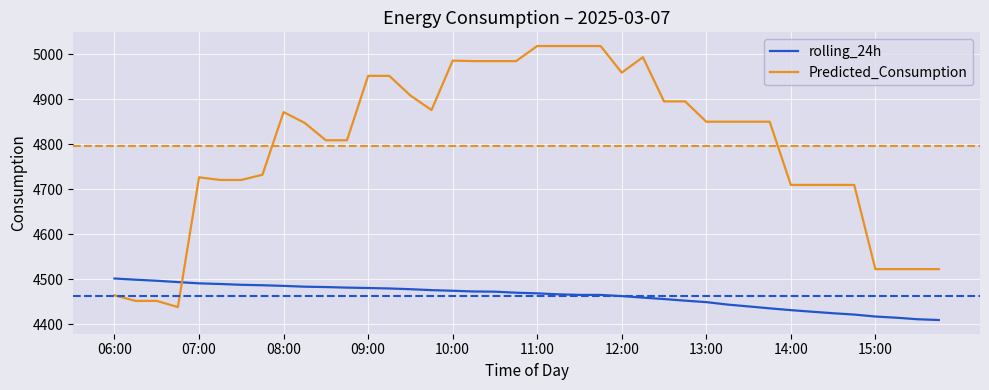

What is the difference between the maximum and minimum values in the rolling_24h series?

92.4